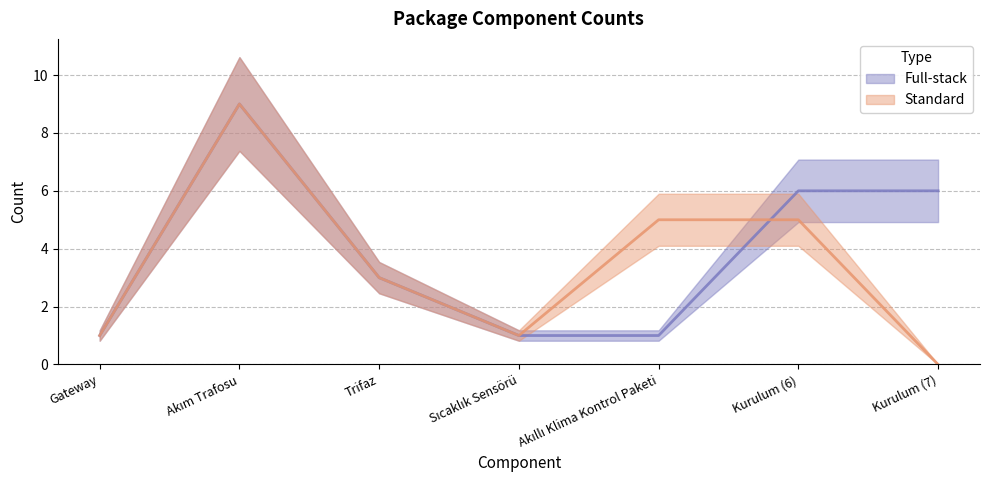

How many data points in Full-stack are less than 3?

3